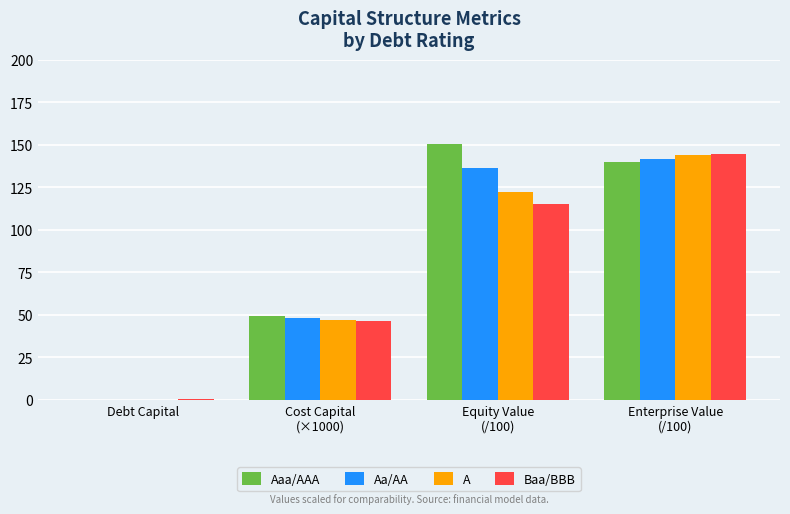

Which category has the highest value in the Baa/BBB series?

Enterprise Value
(/100)